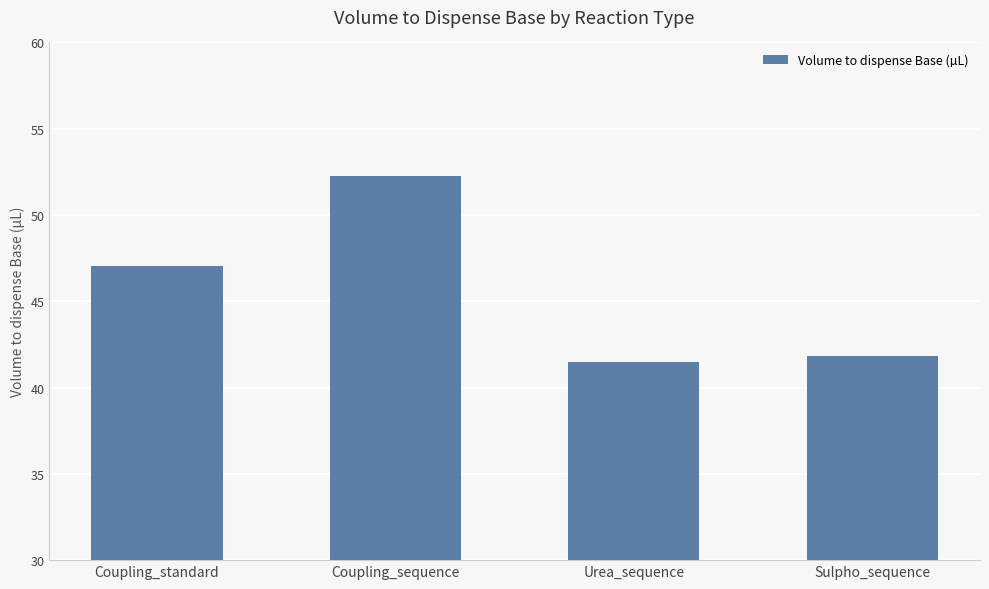

What is the change in value from Coupling_standard to Coupling_sequence?

+5.2